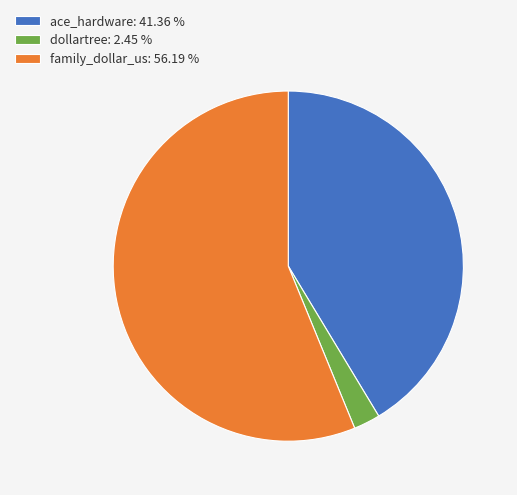

Does any single category account for the majority?

Yes